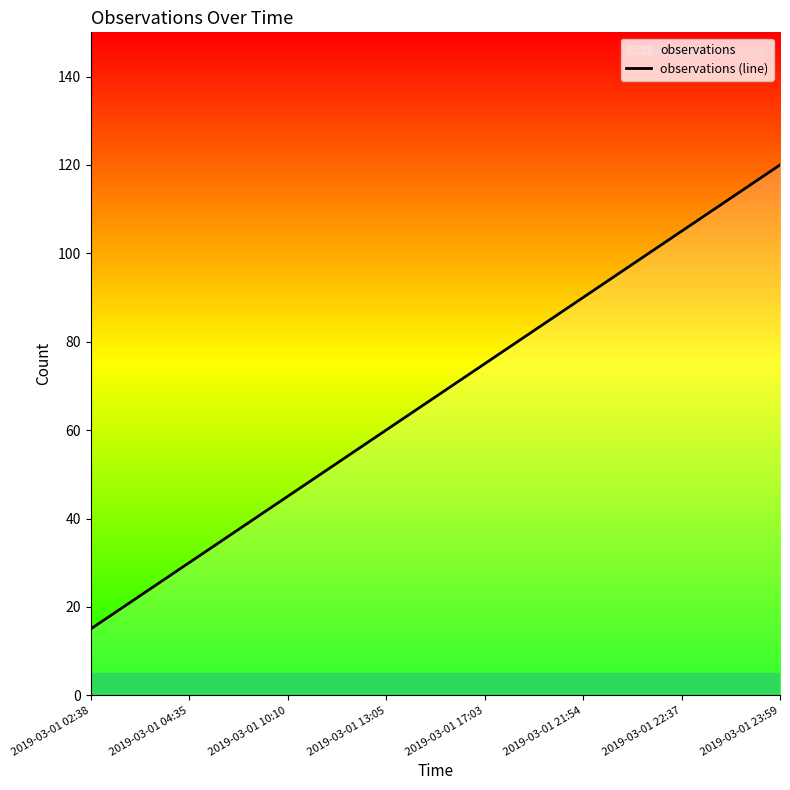

Does the chart display data point markers on the line(s)?

No